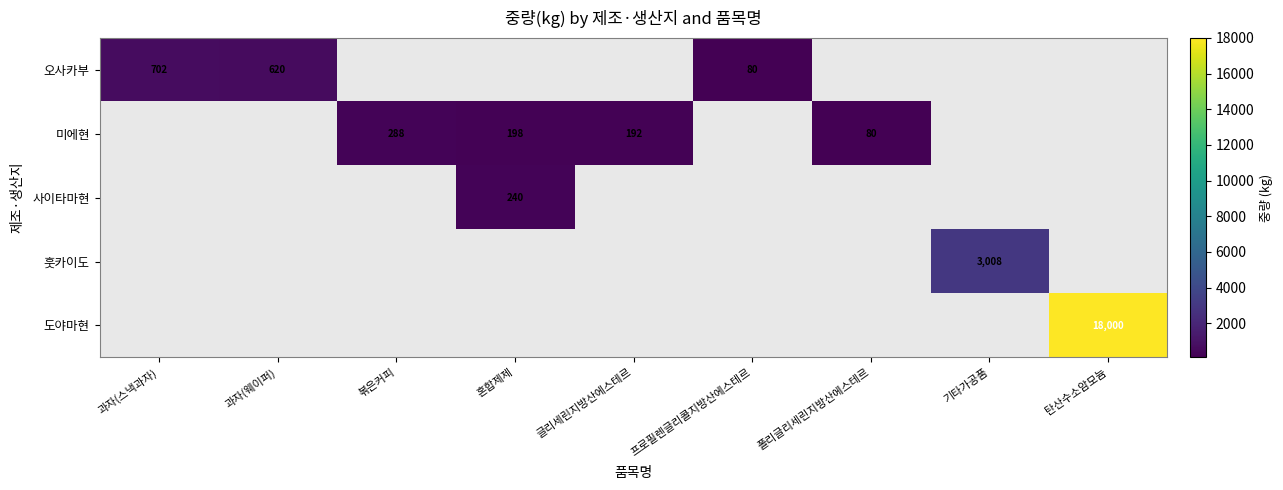

The 미에현 series shows 80 at 폴리글리세린지방산에스테르. True or false?

True